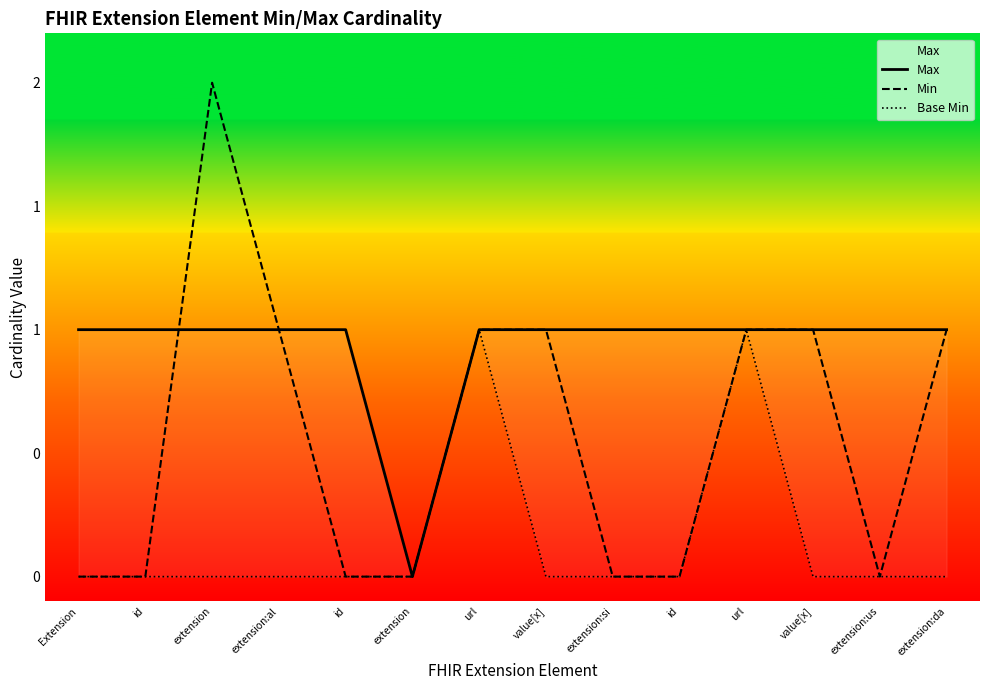

How many lines are shown in the chart?

3